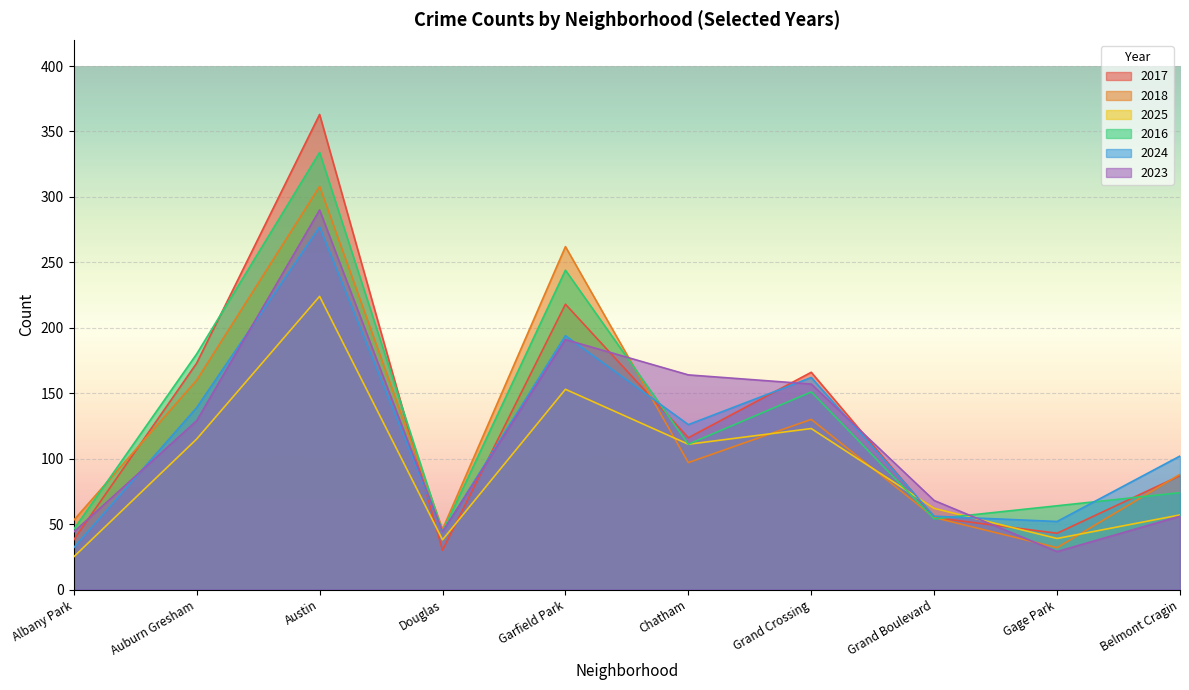

Is it true that 2025 equals 38 at Douglas?

True